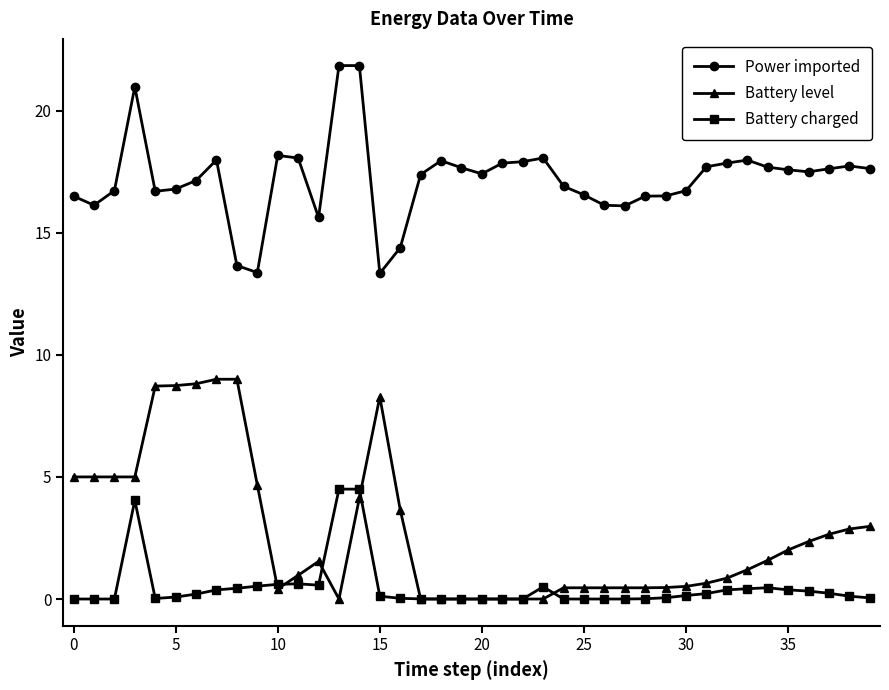

What is the value of the Battery level point at the 2nd from the left?

5.0